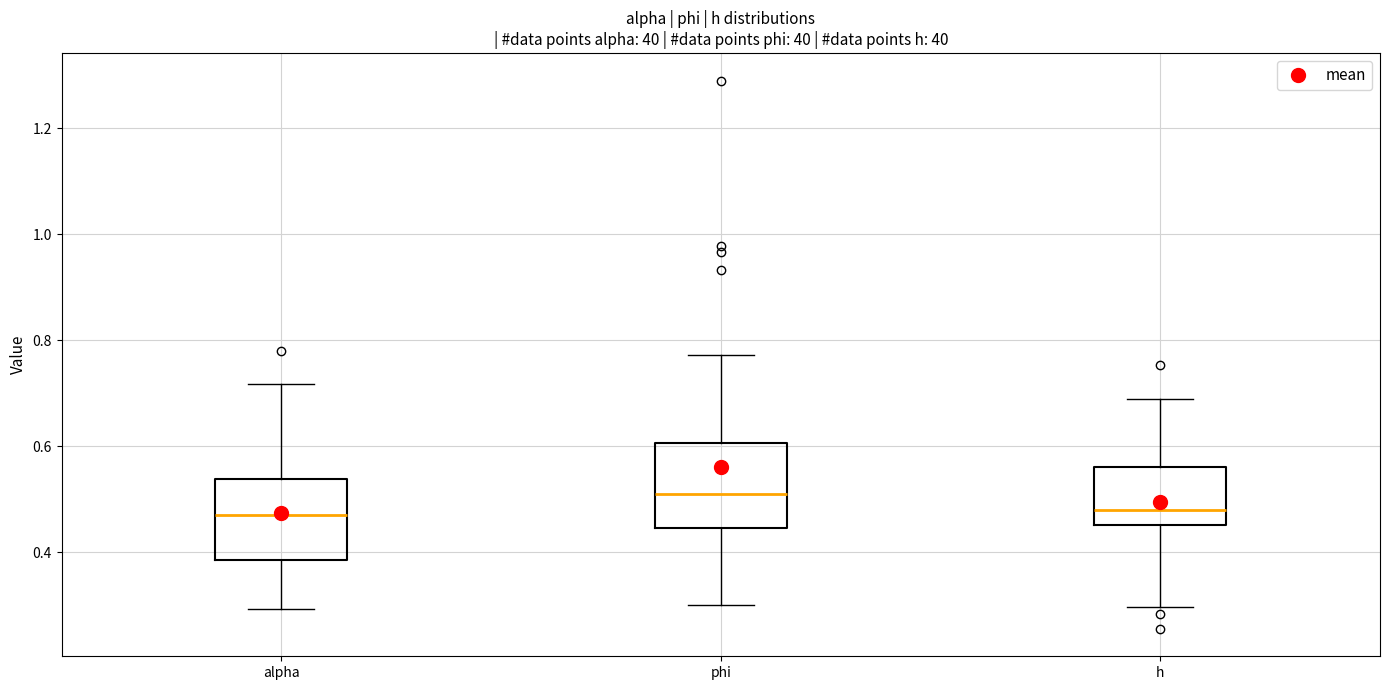

Reading left to right, read every box against the y-axis: the position of its median line, the range the box covers, and the ends of its whiskers. The values are not printed on the chart, so give them approximately, as read against the axis.

alpha: median 0.48, box 0.38 to 0.54, whiskers 0.30 to 0.72
phi: median 0.50, box 0.44 to 0.60, whiskers 0.30 to 0.78
h: median 0.48, box 0.46 to 0.56, whiskers 0.30 to 0.68